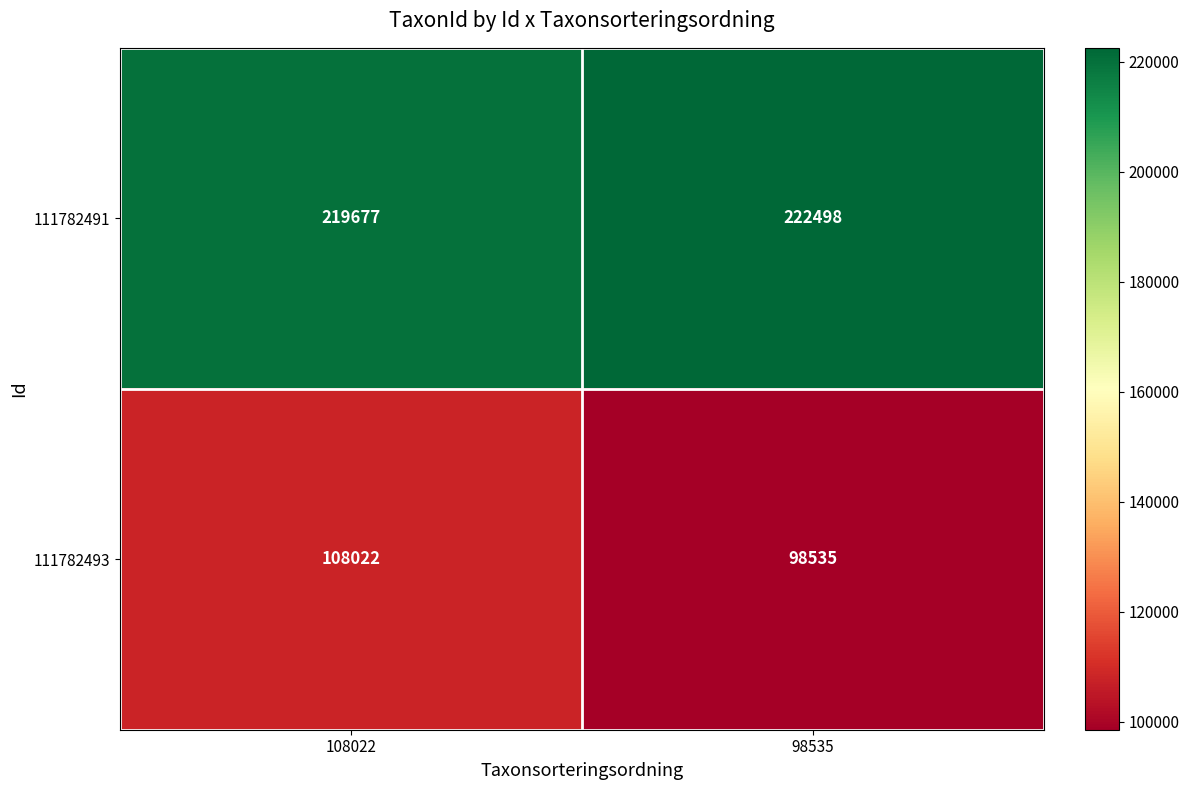

What is the sum of all 111782491 values?

442175